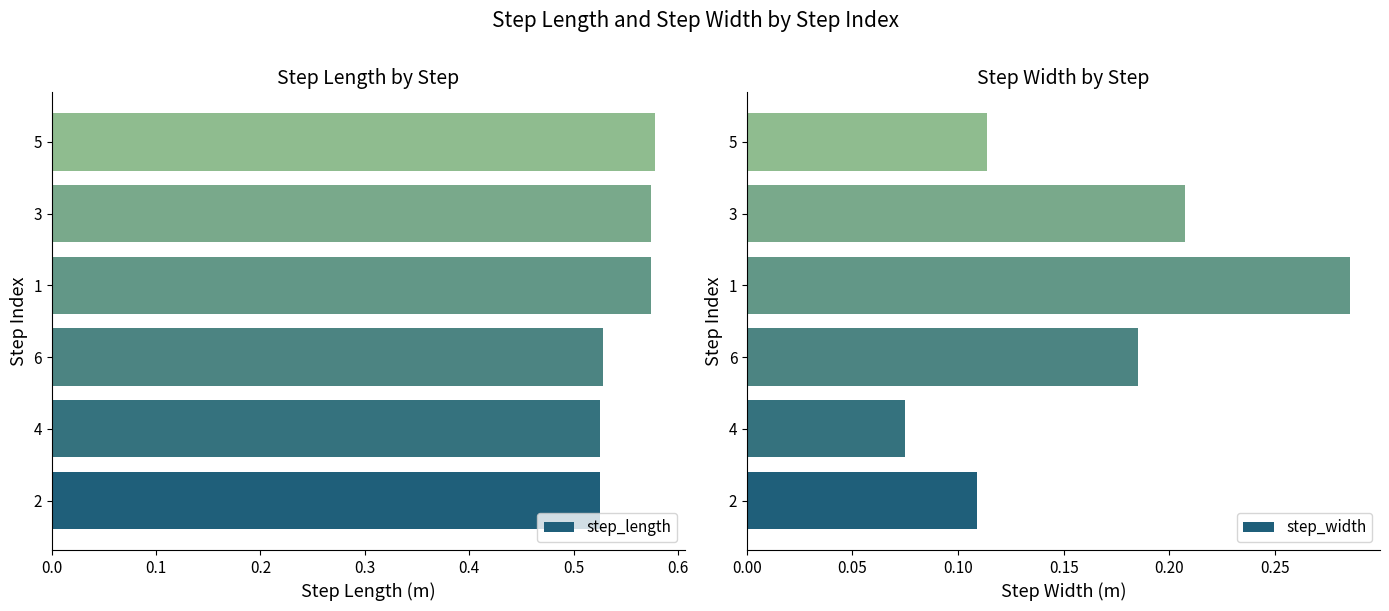

The value of step_length at 2 is 0.1. True or false?

False